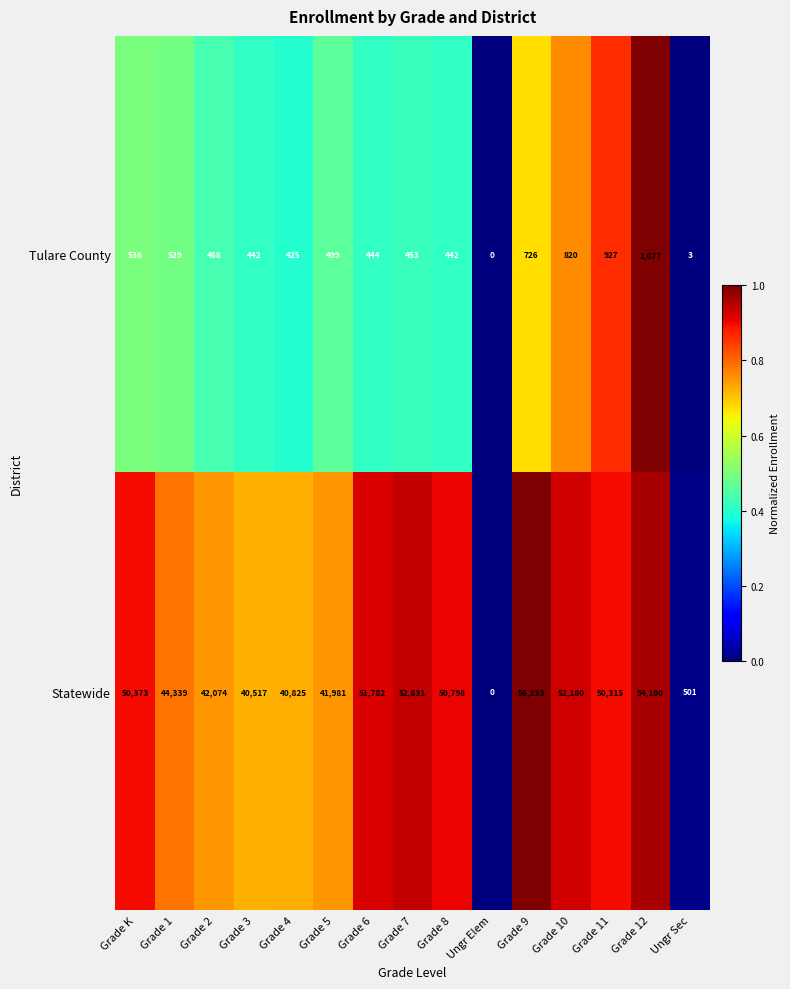

Between Grade K and Grade 3, which series saw the biggest shift?

Statewide